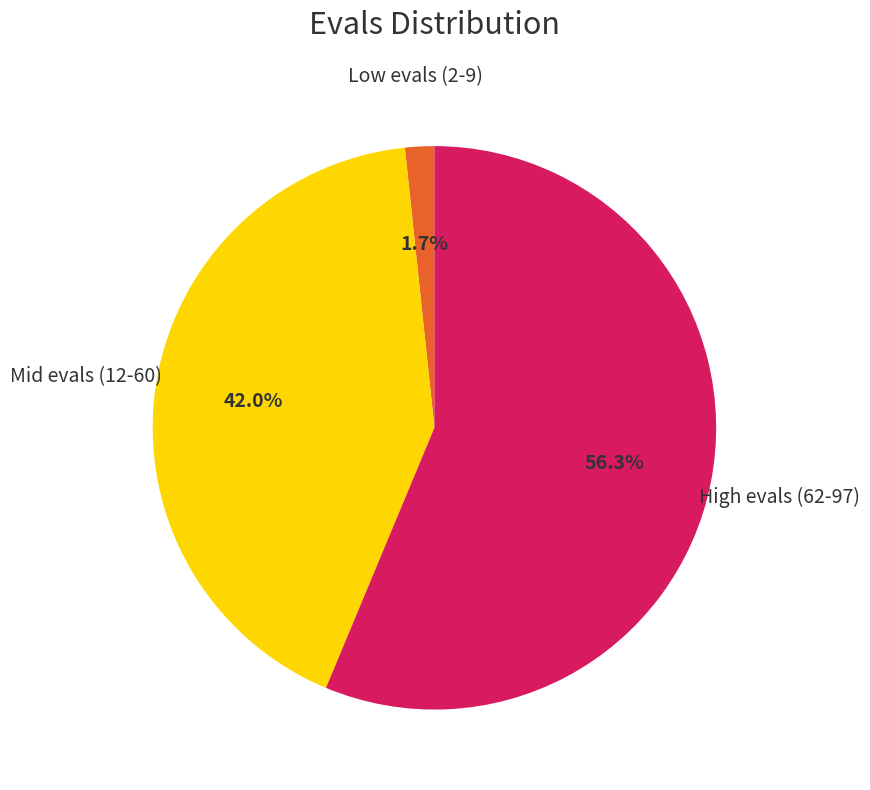

How many segments does this pie chart have?

3